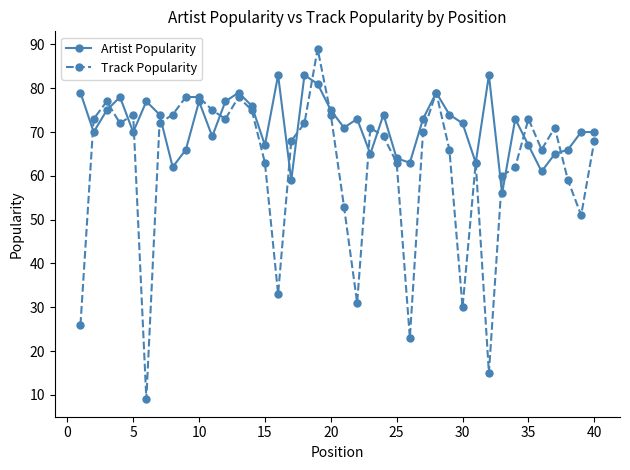

What are all the series names shown in the legend?

Artist Popularity, Track Popularity